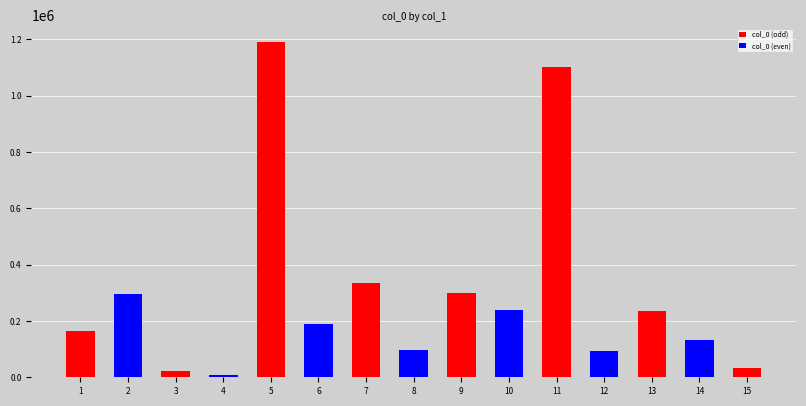

What is the average value?

295627